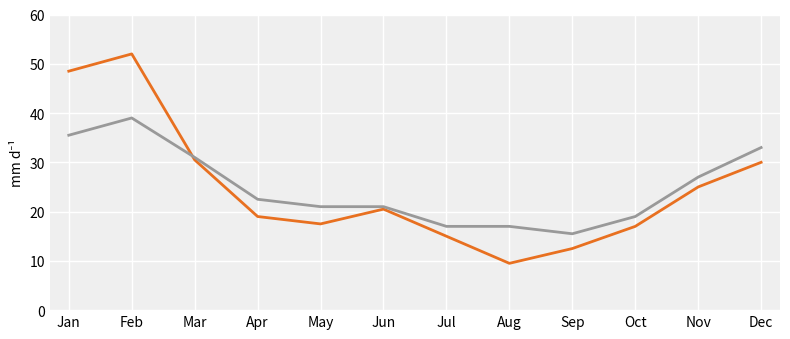

What is the difference between the highest and lowest values at Oct?

2.0